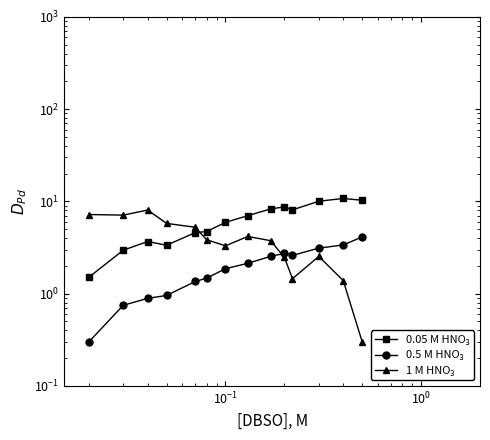

Count the number of data series in this chart.

3